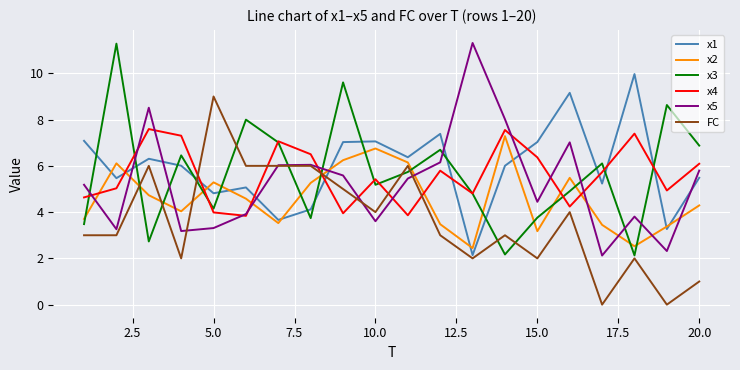

How many lines are shown in the chart?

6